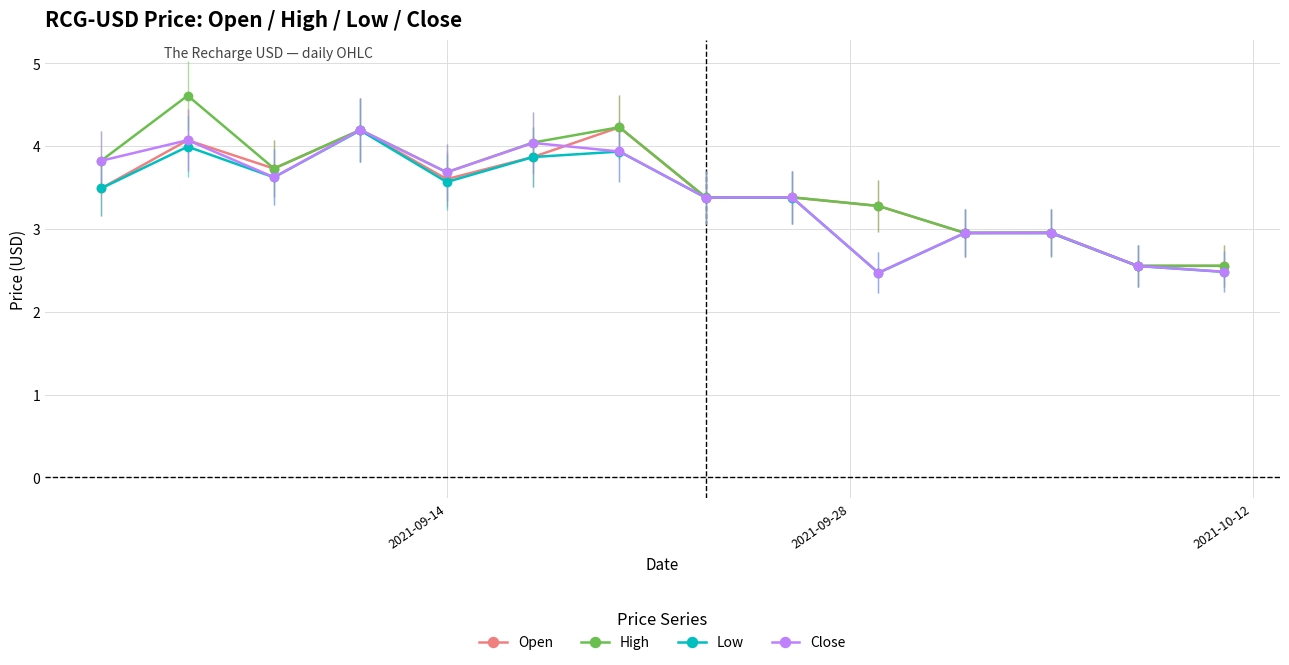

What is the maximum value shown in the chart?

4.6